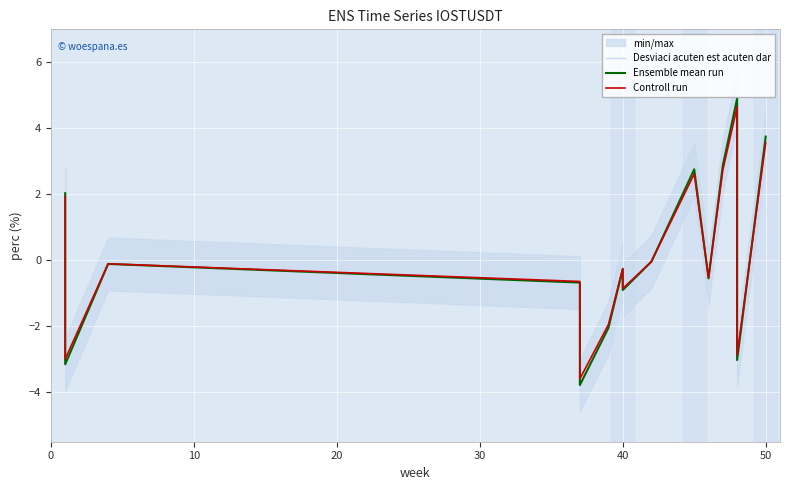

True or false: Ensemble mean run has a value of 2.0 at 0.

True